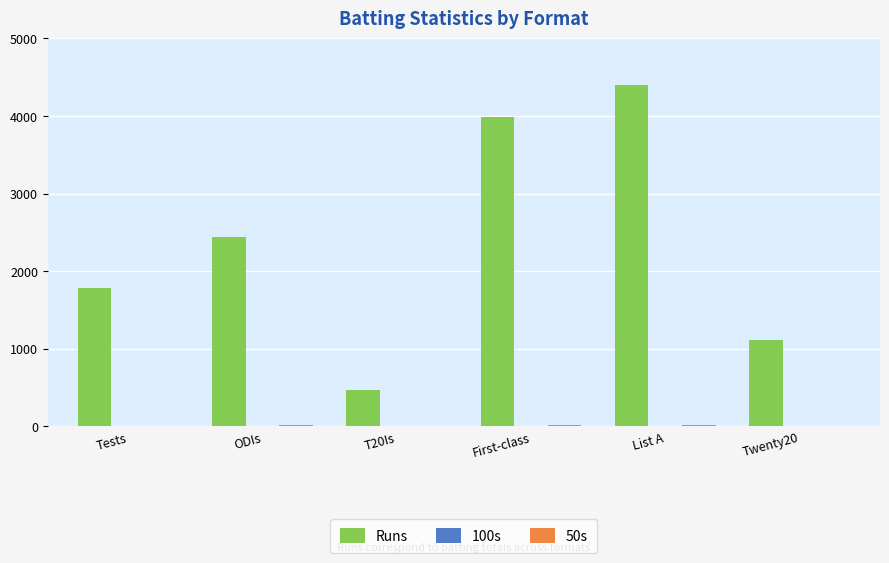

At which label is Runs closest to 2437?

ODIs